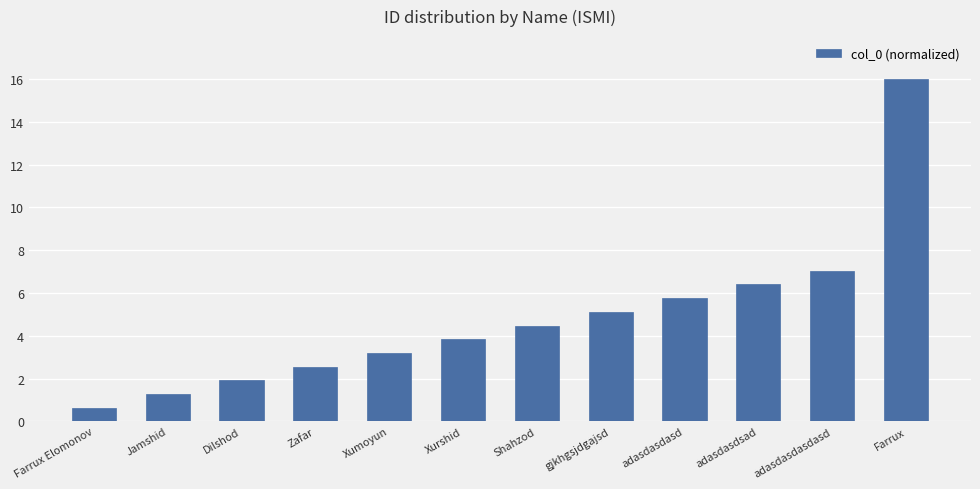

What is the change in value from Xurshid to adasdasdsad?

+2.6